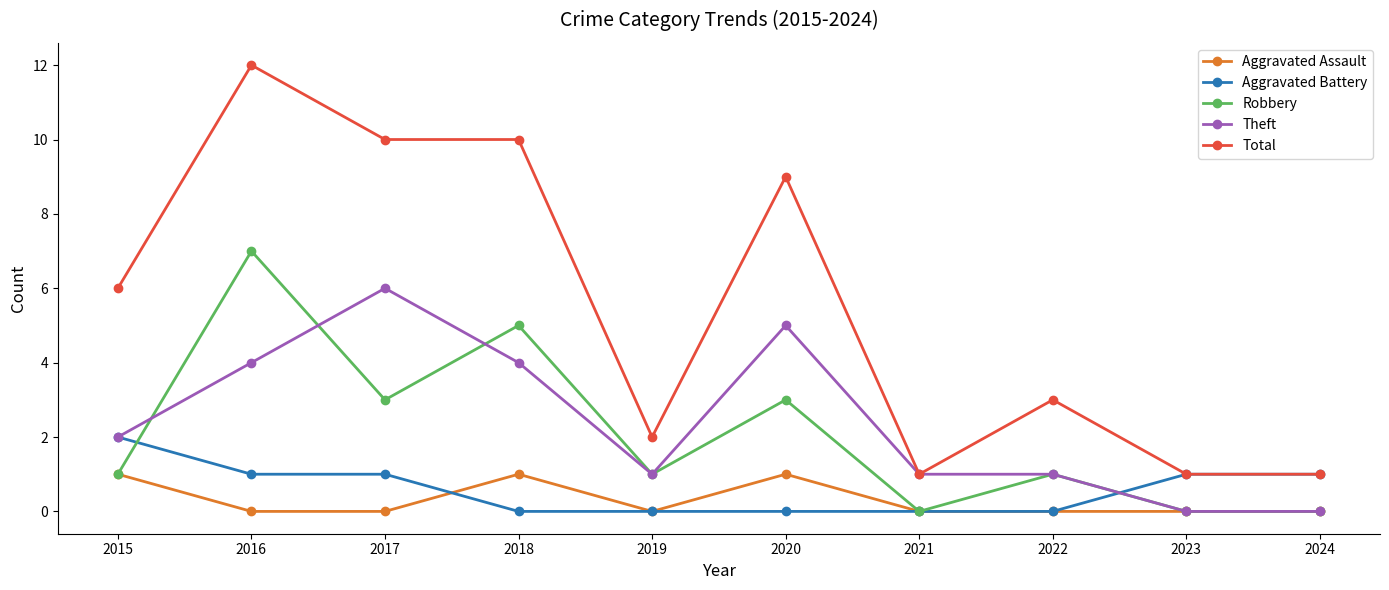

Count the Aggravated Battery values in the range 0 to 1.

9